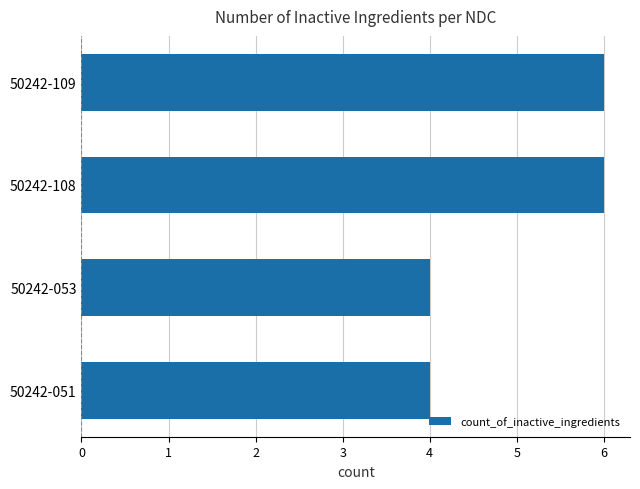

What is the change in value from 50242-053 to 50242-109?

+2